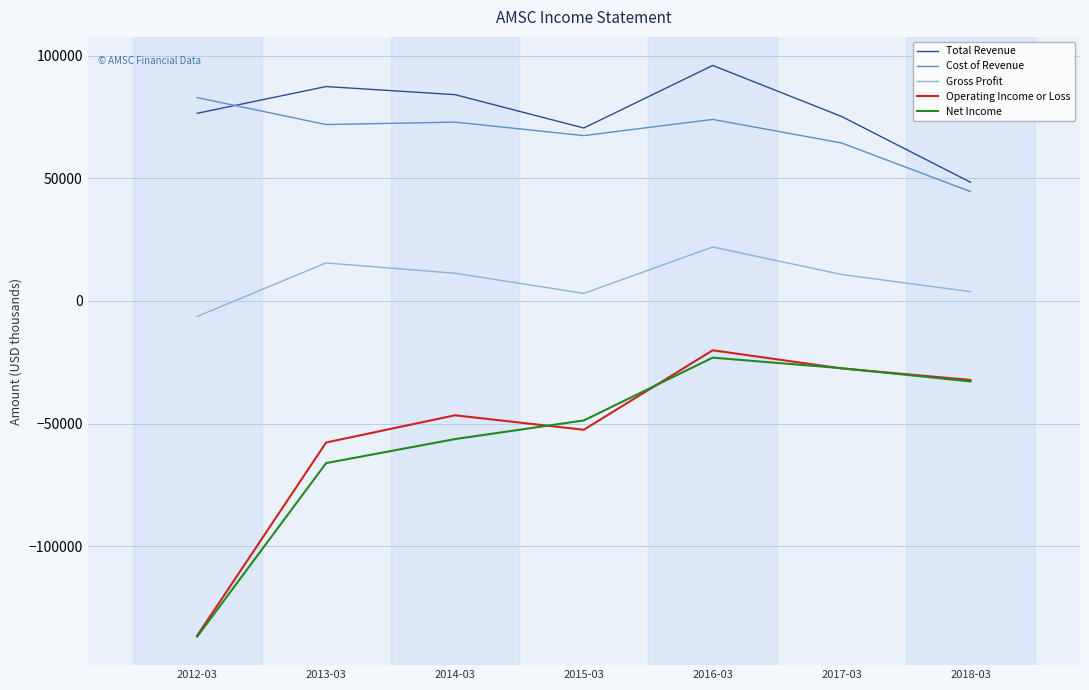

At 2016-03, list the series in order from largest to smallest.

Total Revenue, Cost of Revenue, Gross Profit, Operating Income or Loss, Net Income